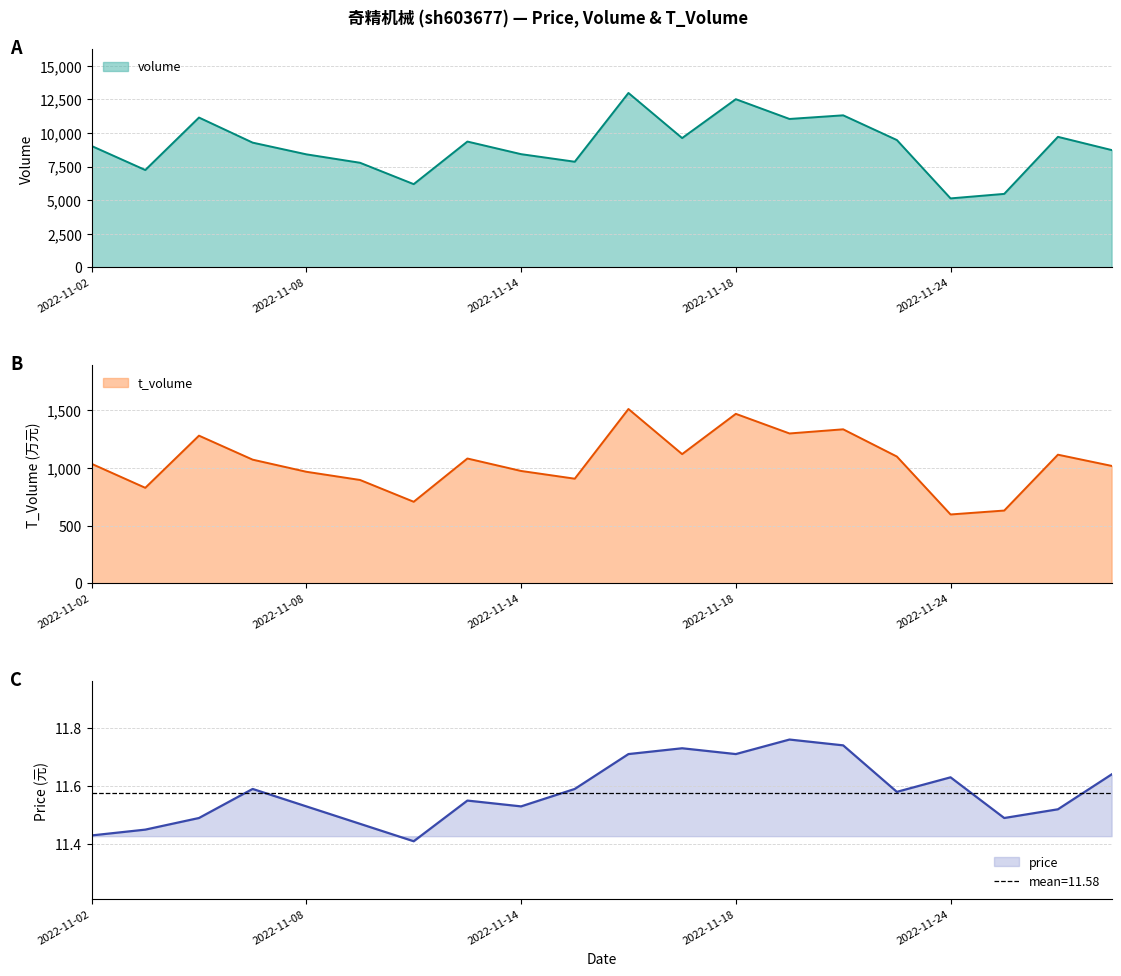

What is the difference between the price values at 2022-11-09 and 2022-11-24?

0.2